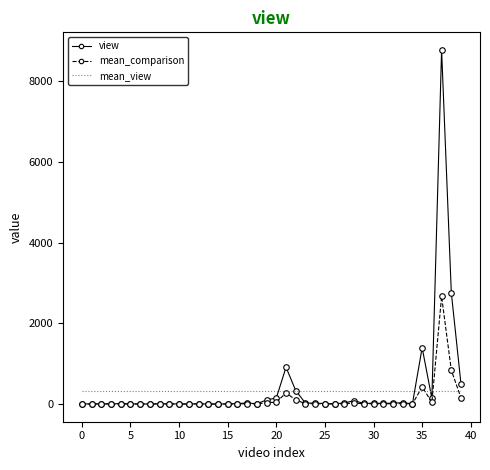

What is the maximum value for view?

8772